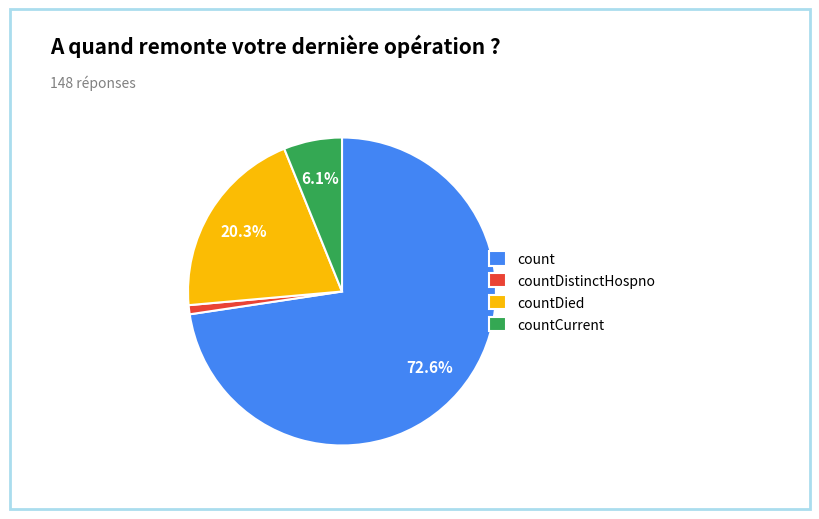

What is the largest slice in the pie chart?

count